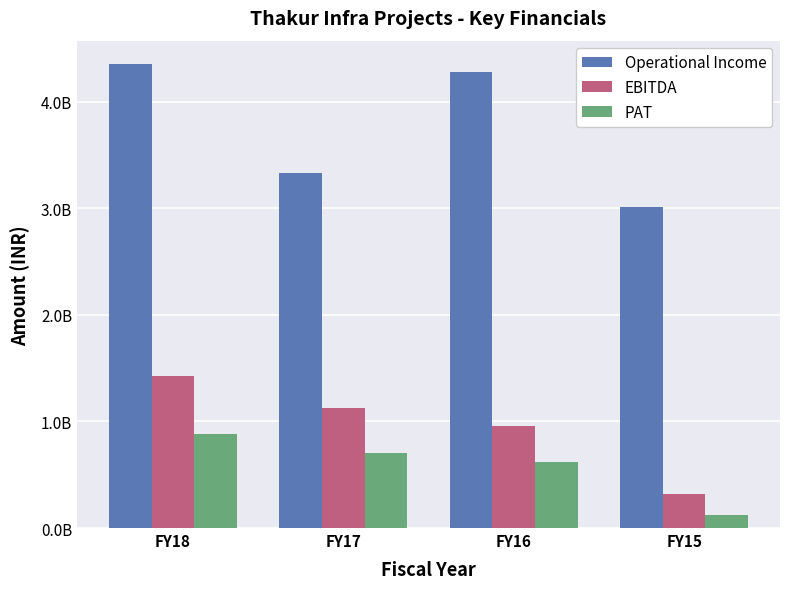

What are all the series names shown in the legend?

Operational Income, EBITDA, PAT